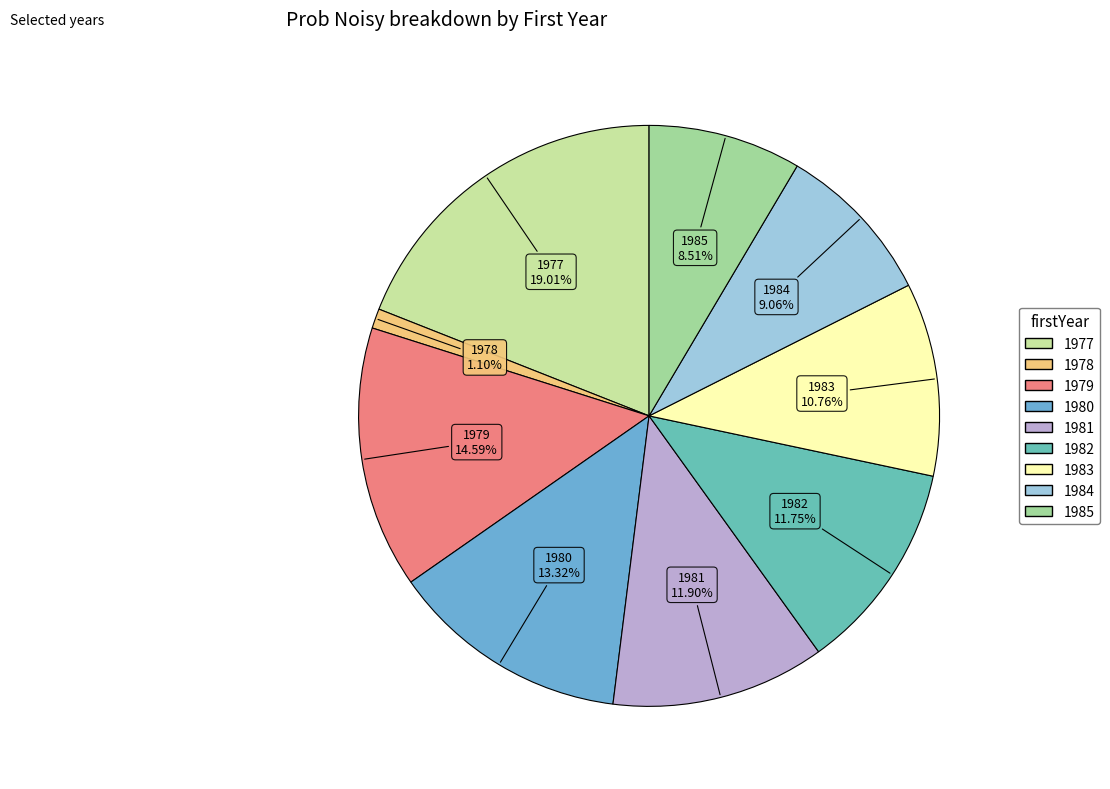

Combined, do 1983 and 1979 account for over 50%?

No